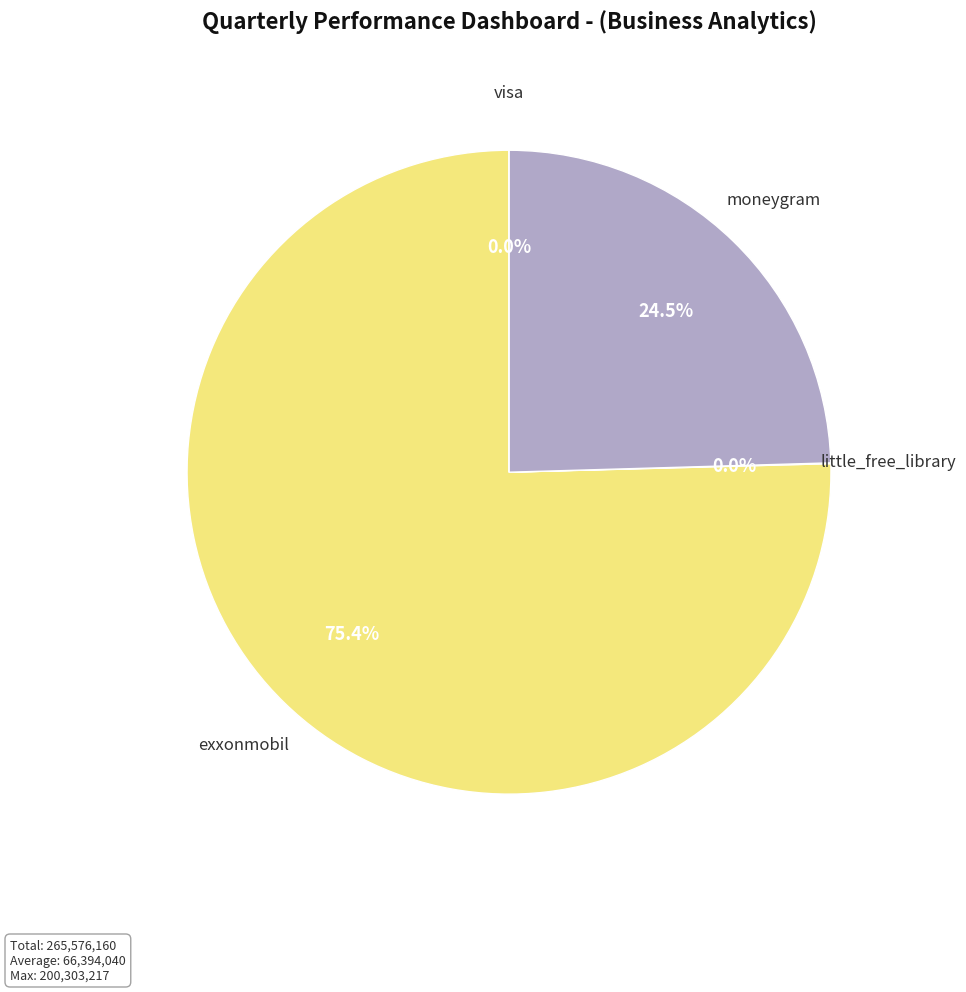

How much of the chart is everything except visa?

100.0%